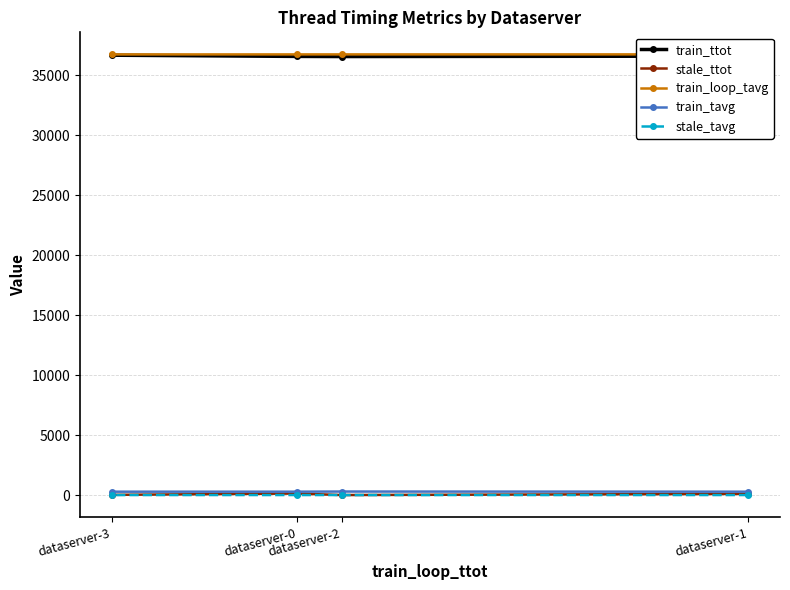

True or false: train_tavg and stale_ttot cross at least once.

False